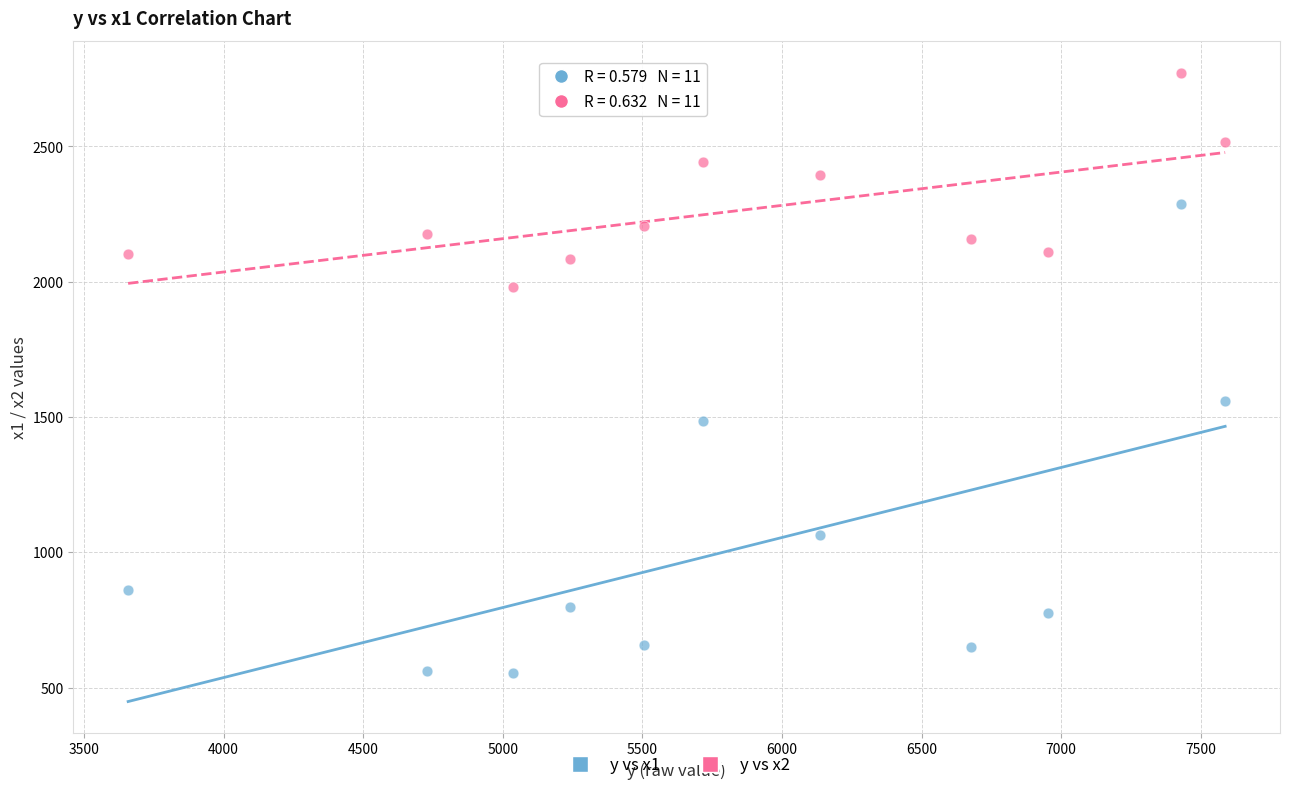

Across all data points, what is the range of X values (max minus min)?

3929.2